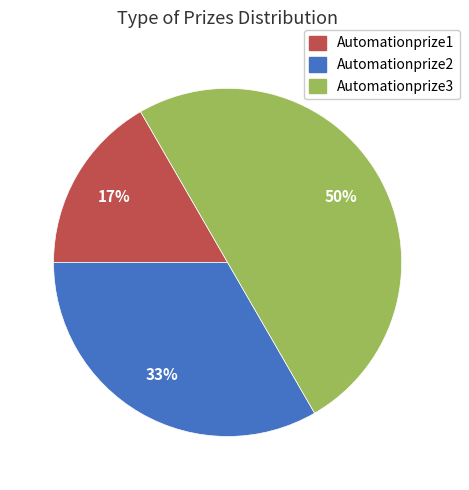

To the nearest percent, what is the difference between the Automationprize1 and Automationprize3 slice percentages?

33%